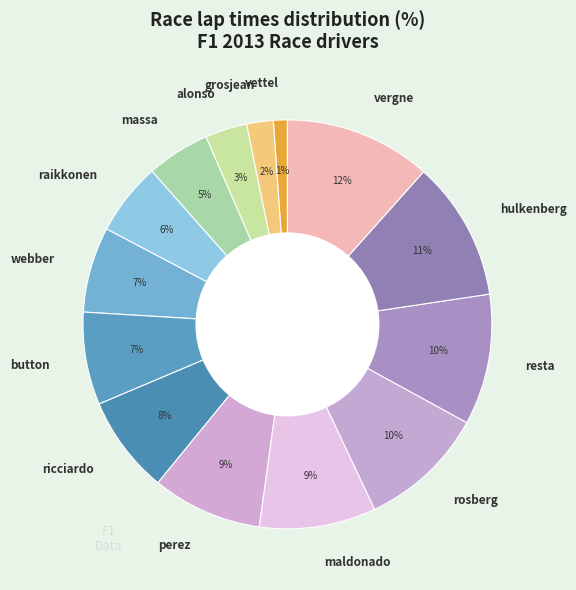

Combined, do raikkonen and webber account for over 50%?

No